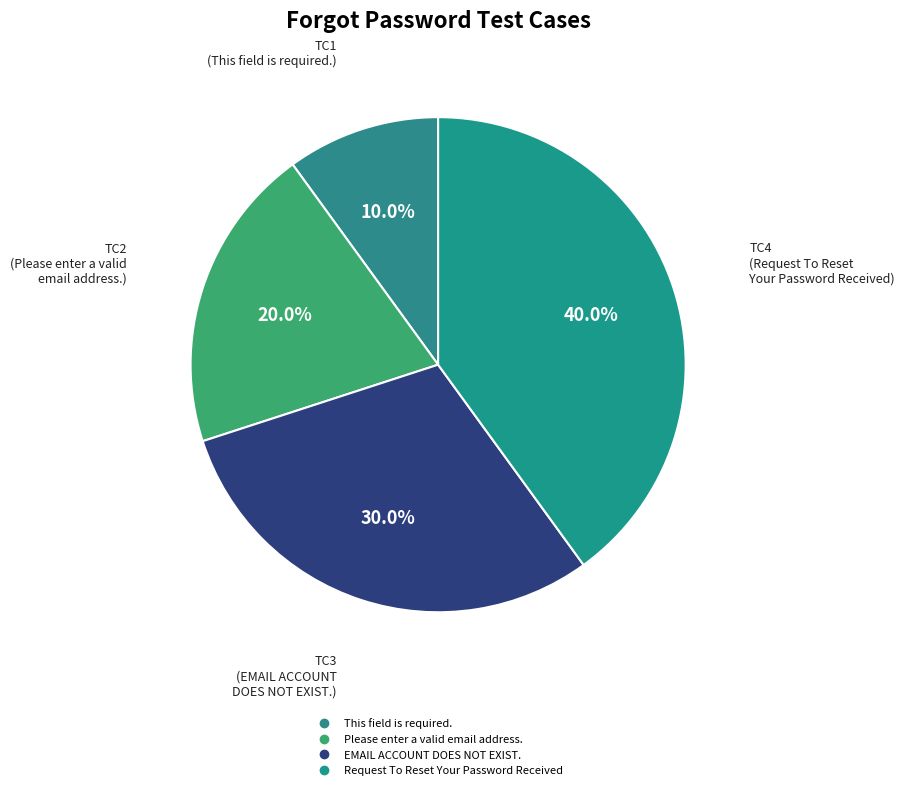

Between Please enter a valid email address. and This field is required., which is larger?

Please enter a valid email address.